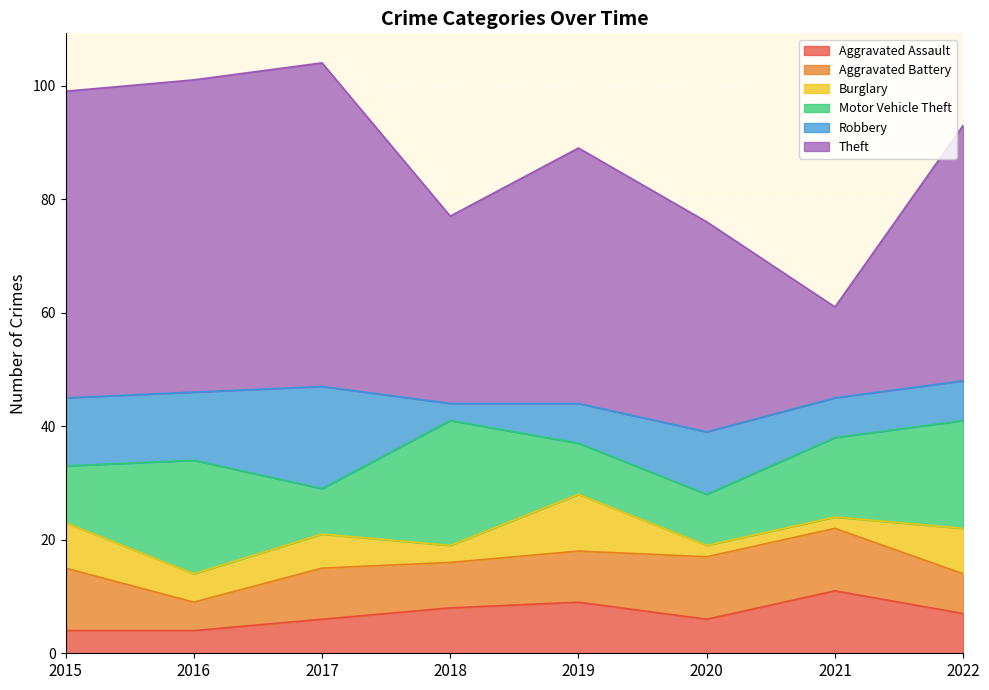

What is the total value across all series at 2022?

93